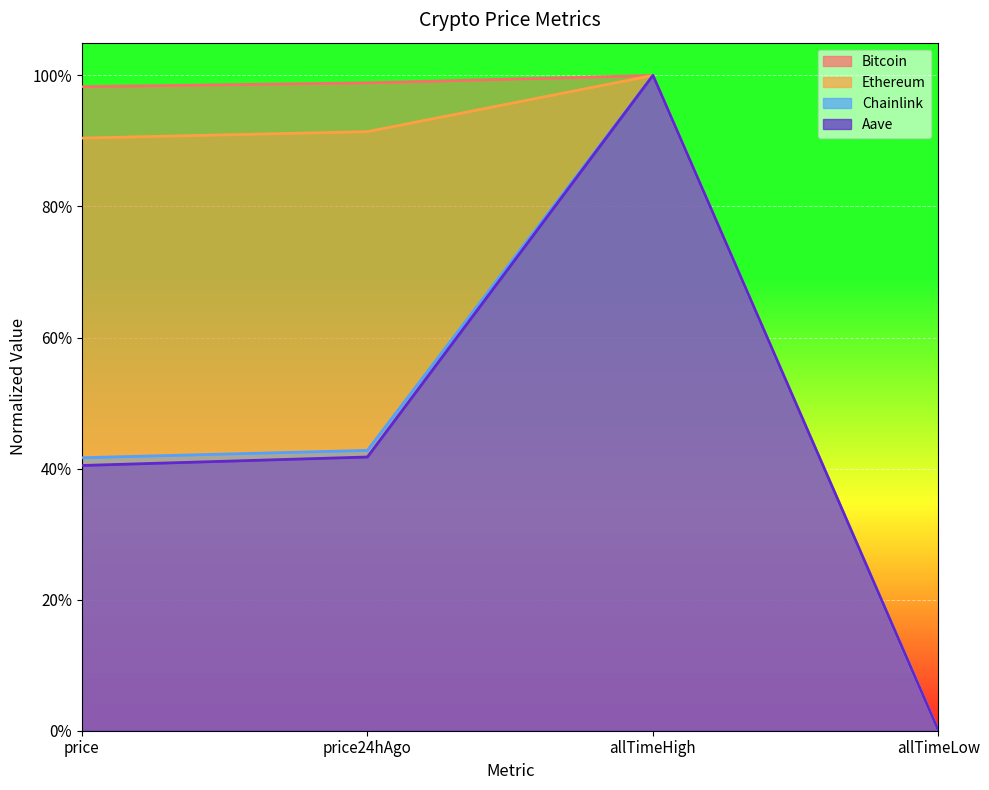

Count the number of categories in the chart.

4